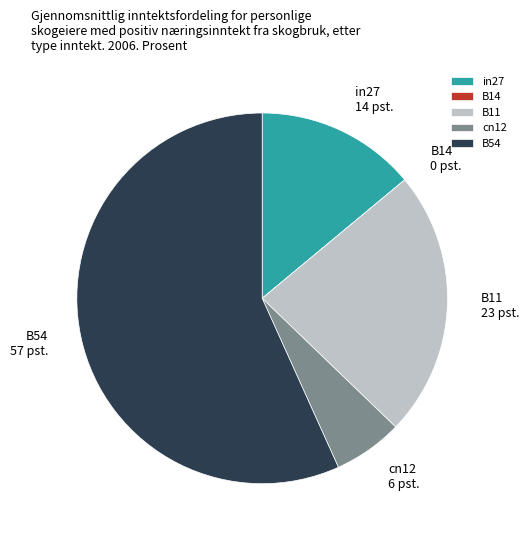

What is the majority slice?

B54